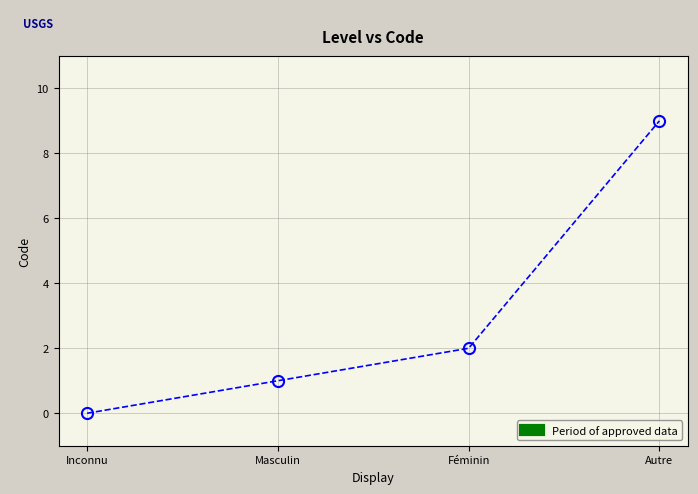

Reading left to right, transcribe all the data shown in this chart.

Inconnu=0	Masculin=1	Féminin=2	Autre=9